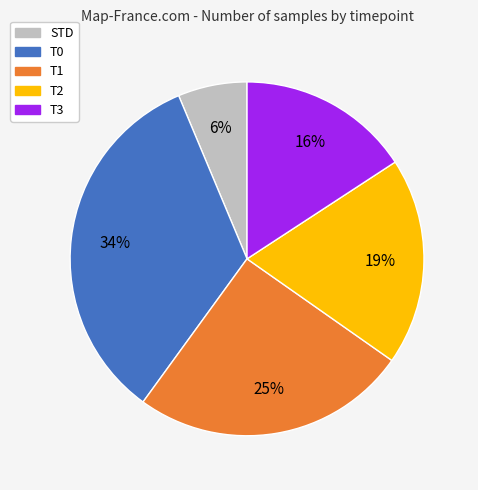

Is the sum of T0 and STD greater than half?

No